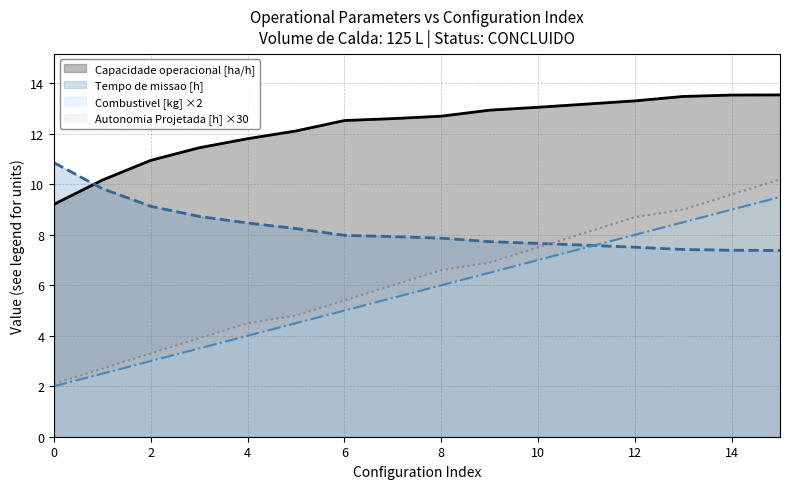

The value of Capacidade operacional [ha/h] at 13 is 13.5. True or false?

True